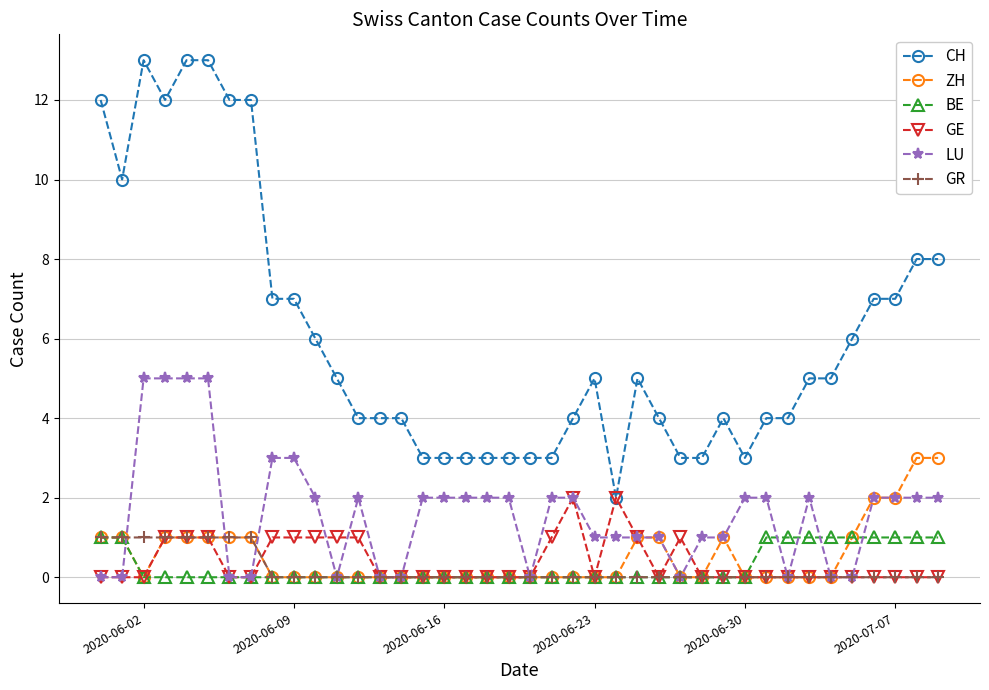

Which series has the largest total across all categories?

CH